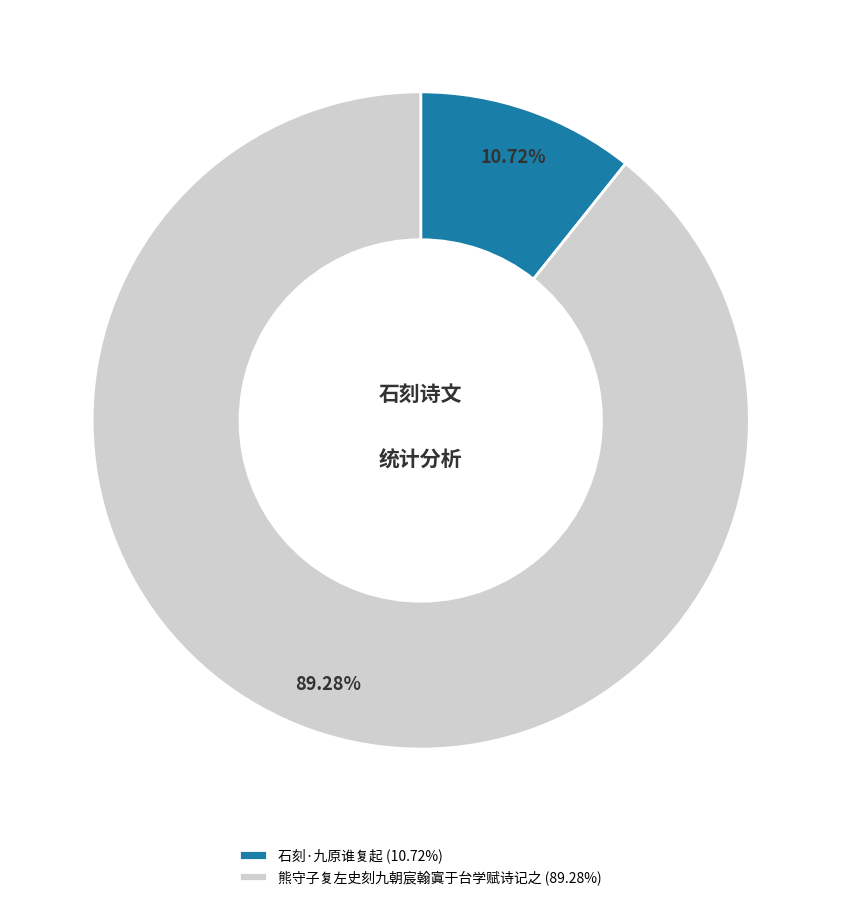

Combined, do 熊守子复左史刻九朝宸翰寘于台学赋诗记之 and 石刻·九原谁复起 account for over 50%?

Yes